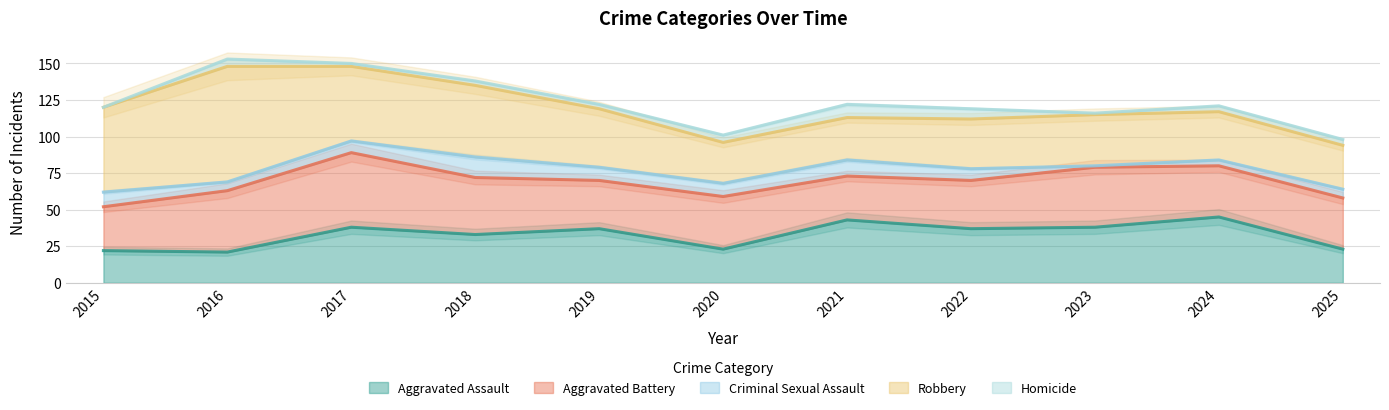

Reading left to right, what are all the values shown in this chart?

Aggravated Assault: 22	21	38	33	37	23	43	37	38	45	23
Aggravated Battery: 30	42	51	39	33	36	30	33	41	35	35
Criminal Sexual Assault: 10	6	8	14	9	9	11	8	1	4	6
Robbery: 58	79	51	49	40	28	29	34	35	33	30
Homicide: 0	5	2	3	3	5	9	7	1	4	4